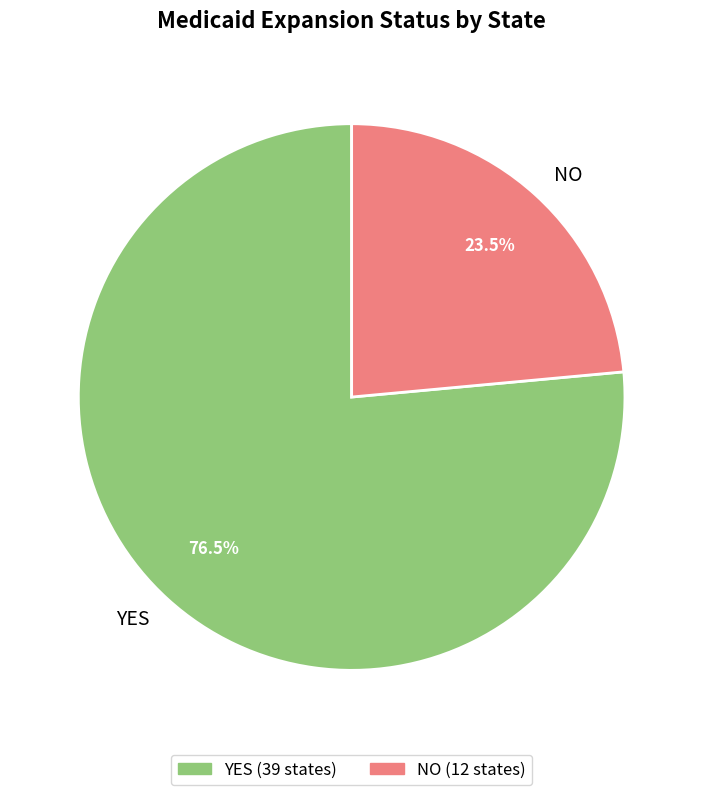

Is YES the majority of the pie?

Yes